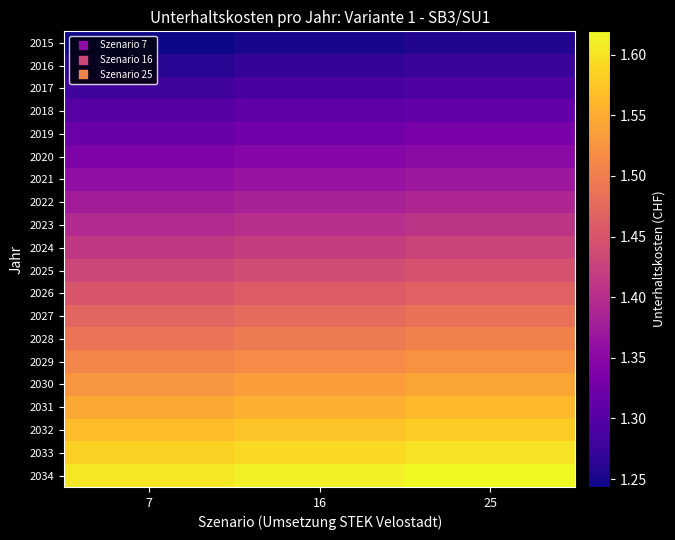

Reading left to right, transcribe all the data shown in this chart.

2015: 7=12434832.9	16=12497007.0	25=12559181.2
2016: 7=12624132.1	16=12687252.8	25=12750373.4
2017: 7=12813431.6	16=12877498.8	25=12941566.0
2018: 7=13002731.5	16=13067745.2	25=13132758.8
2019: 7=13192031.8	16=13257991.9	25=13323952.1
2020: 7=13381332.4	16=13448239.0	25=13515145.7
2021: 7=13570633.4	16=13638486.5	25=13706339.7
2022: 7=13759934.8	16=13828734.4	25=13897534.1
2023: 7=13949236.6	16=14018982.8	25=14088729.0
2024: 7=14138538.9	16=14209231.6	25=14279924.2
2025: 7=14327841.6	16=14399480.8	25=14471120.0
2026: 7=14517144.8	16=14589730.5	25=14662316.2
2027: 7=14706448.5	16=14779980.7	25=14853512.9
2028: 7=14895752.7	16=14970231.4	25=15044710.2
2029: 7=15085057.4	16=15160482.7	25=15235908.0
2030: 7=15274362.7	16=15350734.5	25=15427106.3
2031: 7=15463668.6	16=15540986.9	25=15618305.3
2032: 7=15652975.1	16=15731239.9	25=15809504.8
2033: 7=15842282.1	16=15921493.6	25=16000705.0
2034: 7=16031589.9	16=16111747.8	25=16191905.8